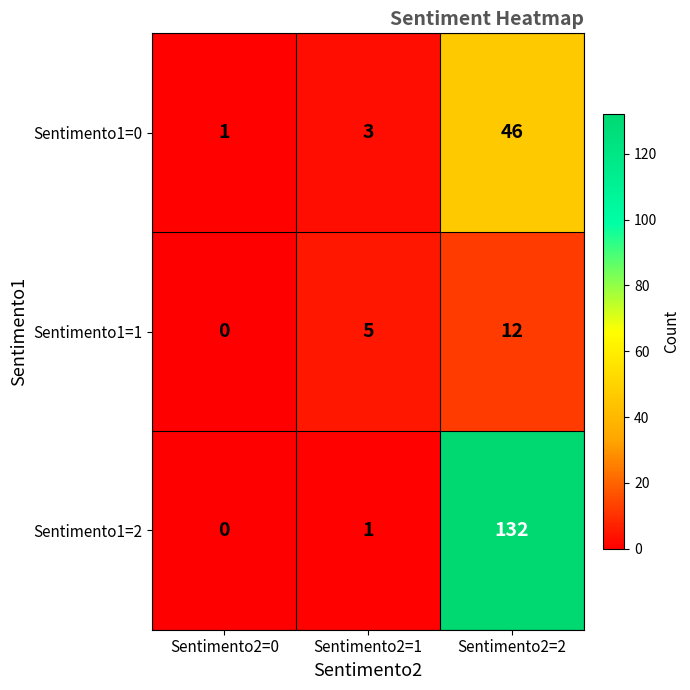

Count the number of data series in this chart.

3